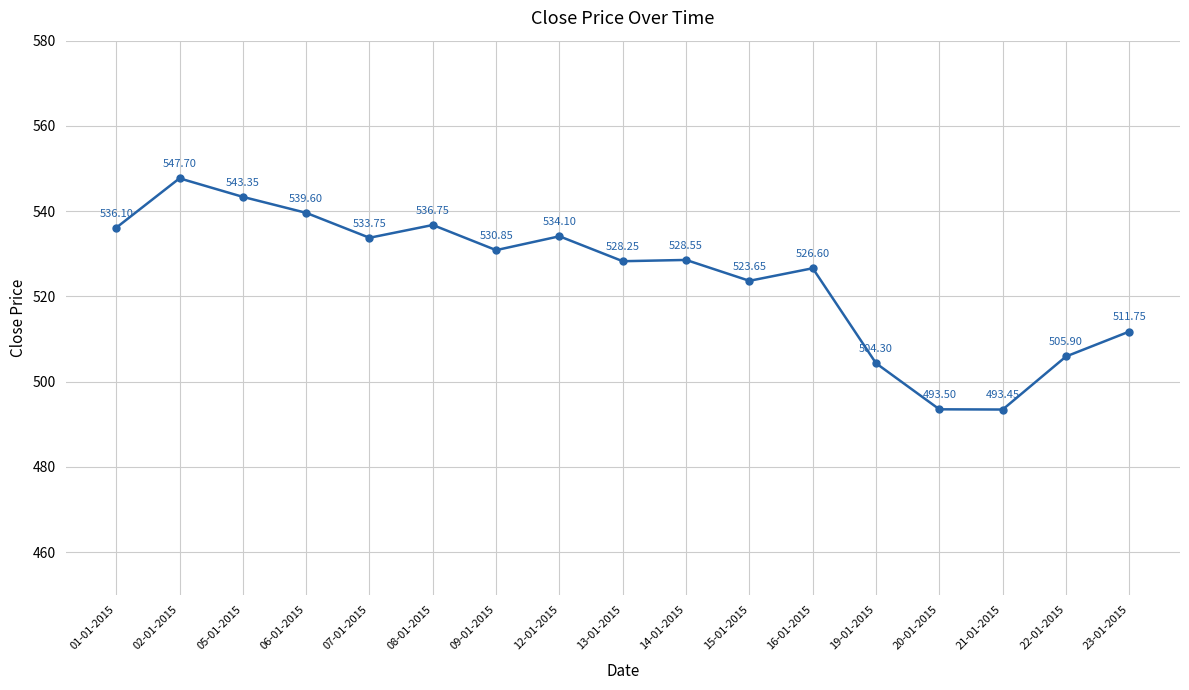

Between 09-01-2015 and 21-01-2015, which is larger?

09-01-2015